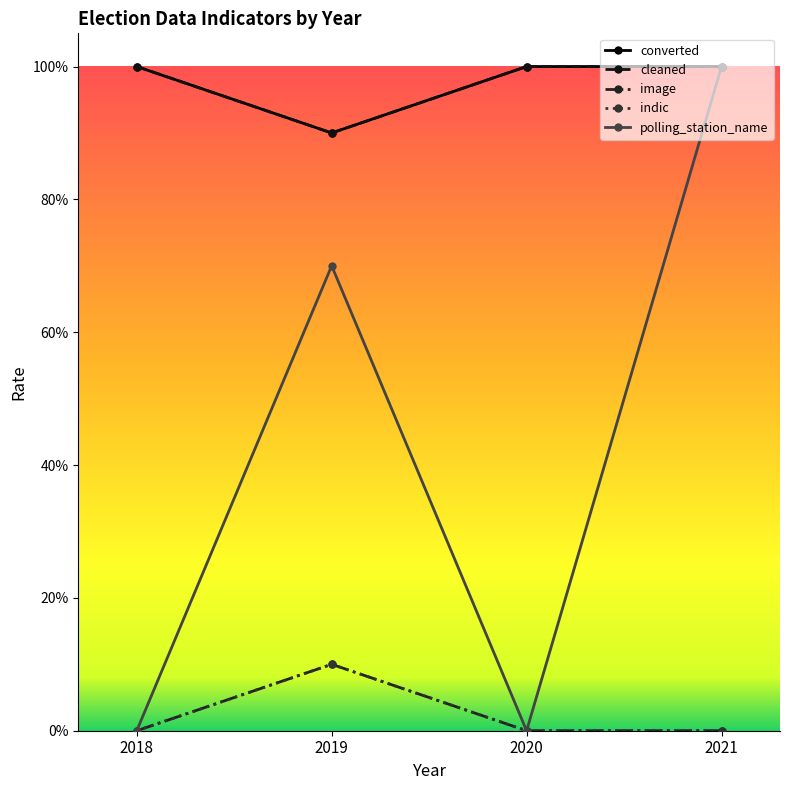

What is the sum of all cleaned values?

3.9